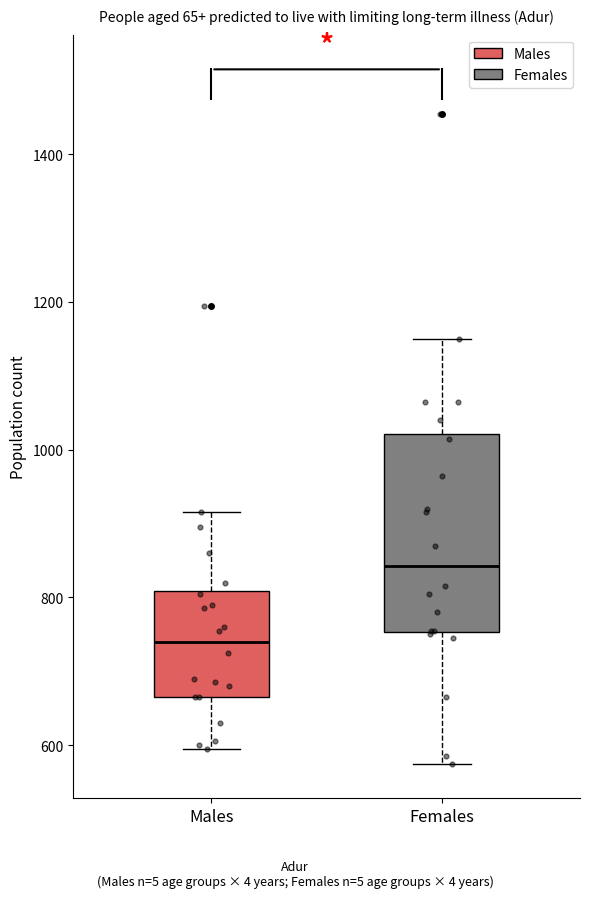

Reading left to right, transcribe this box plot: for each box, give where its median line is, the range the box spans, and where its two whiskers end, as read against the y-axis. The values are not printed on the chart, so give them approximately, as read against the axis.

Males: median 740, box 660 to 800, whiskers 600 to 920
Females: median 840, box 760 to 1020, whiskers 580 to 1160